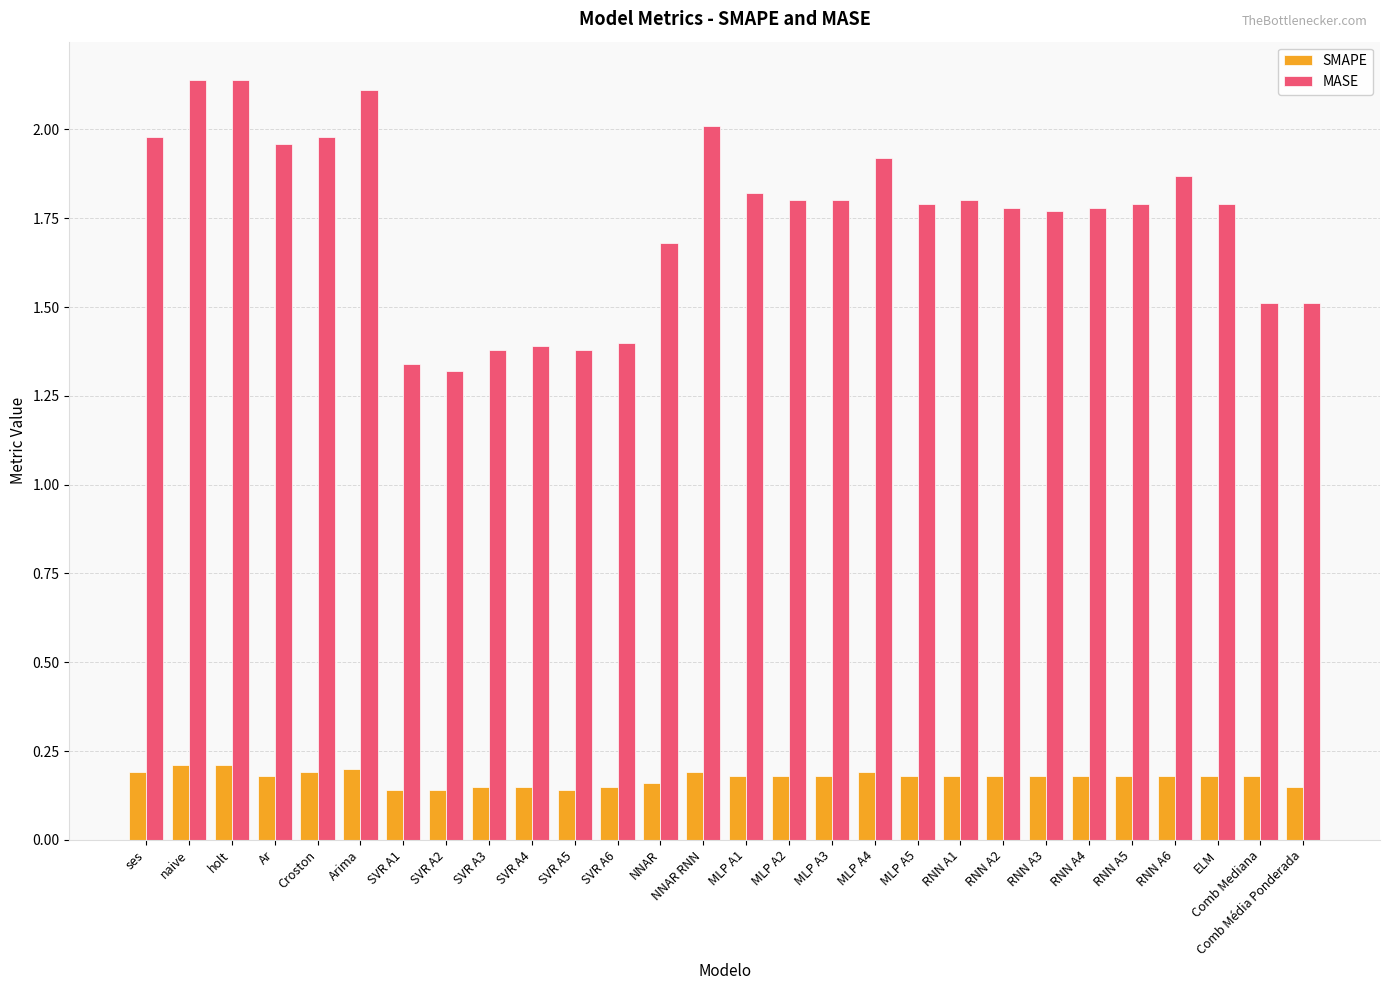

What is the sum of all SMAPE values?

4.9